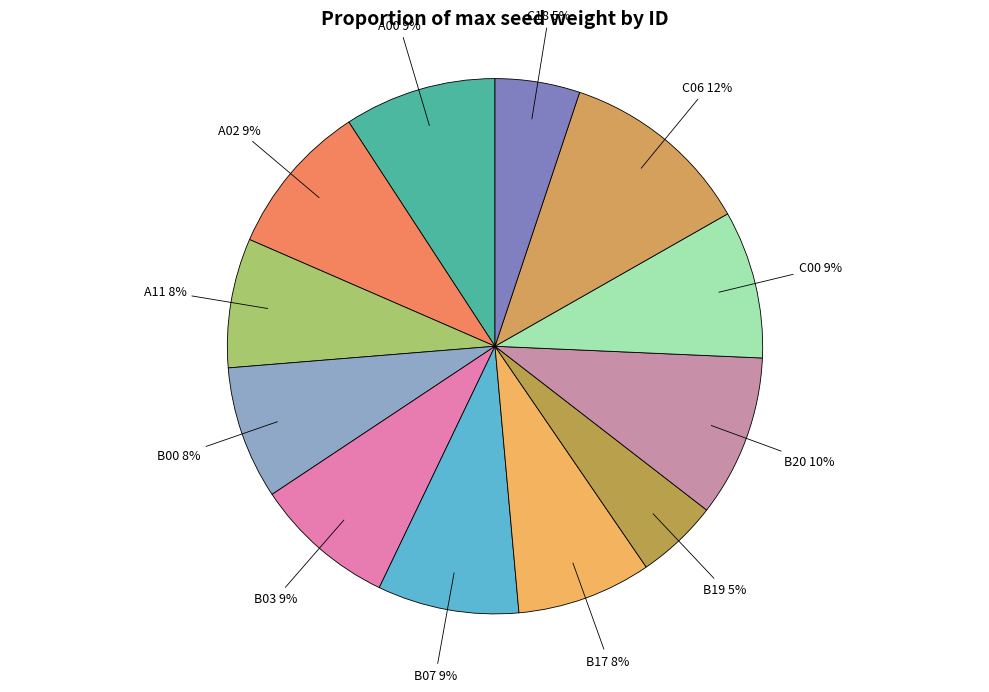

Count the number of slices in the pie.

12